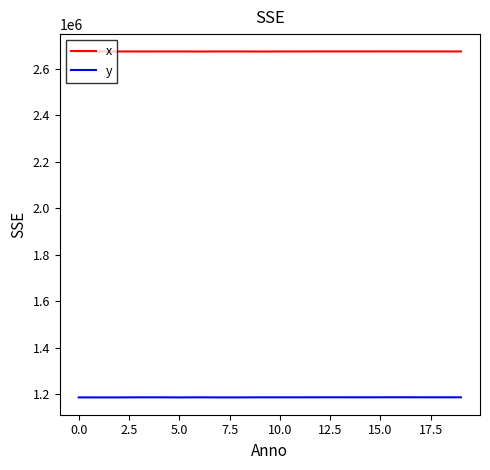

True or false: y and x intersect in this chart.

False